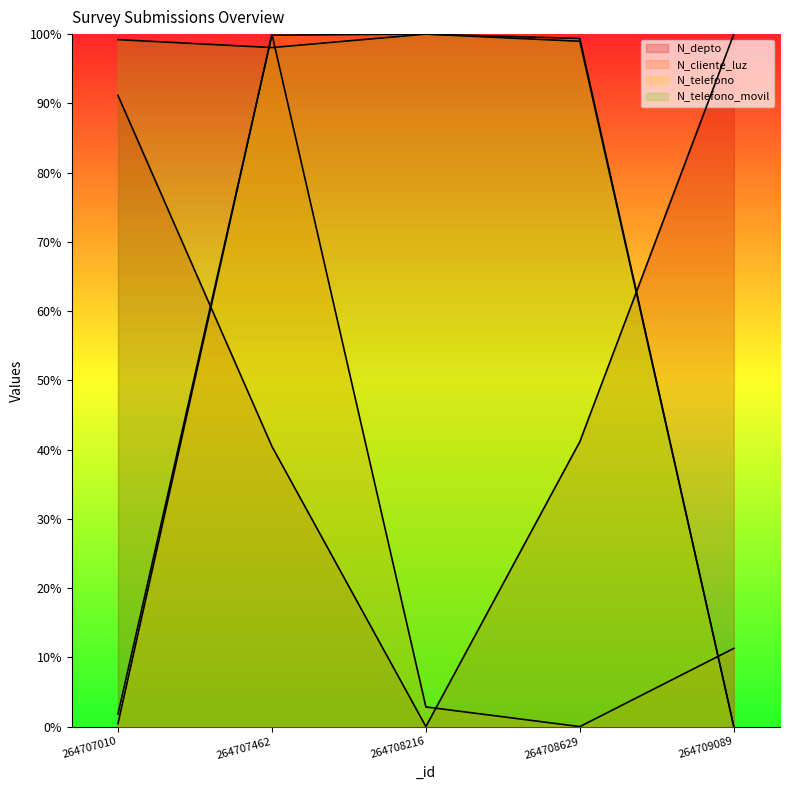

The N_cliente_luz series shows 5.9 at 264709089. True or false?

False